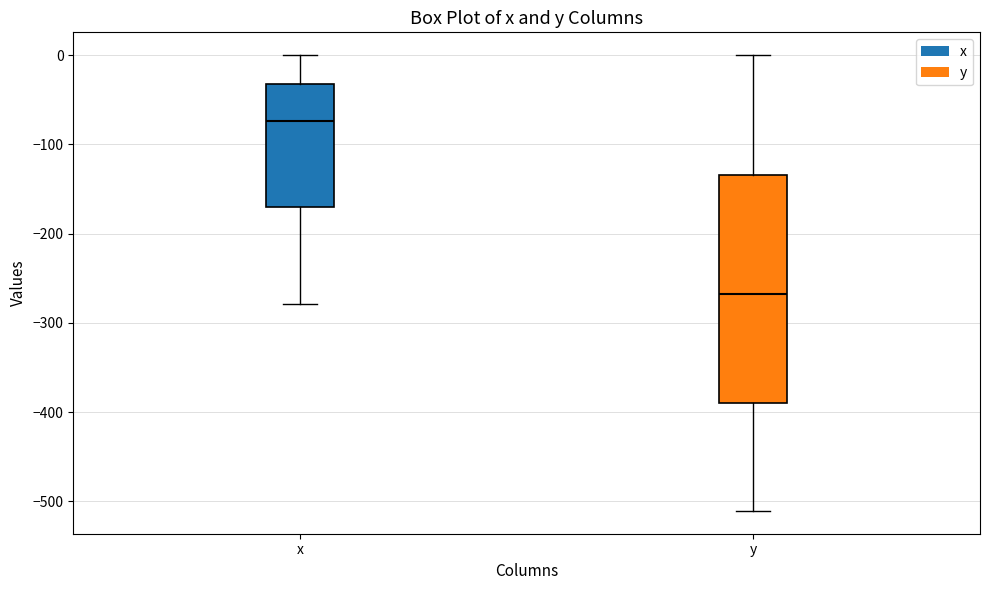

Reading left to right, transcribe this box plot: for each box, give where its median line is, the range the box spans, and where its two whiskers end, as read against the y-axis. The values are not printed on the chart, so give them approximately, as read against the axis.

x: median -70, box -170 to -30, whiskers -280 to 0
y: median -270, box -390 to -130, whiskers -510 to 0